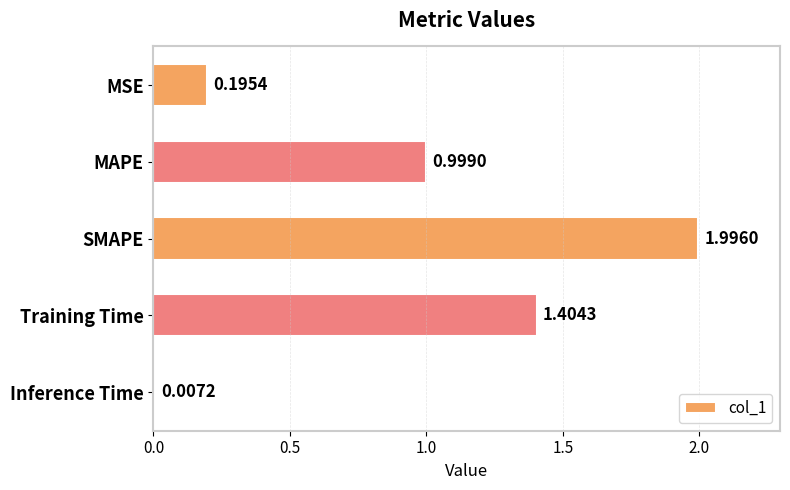

Rank the categories by value from highest to lowest.

SMAPE, Training Time, MAPE, MSE, Inference Time